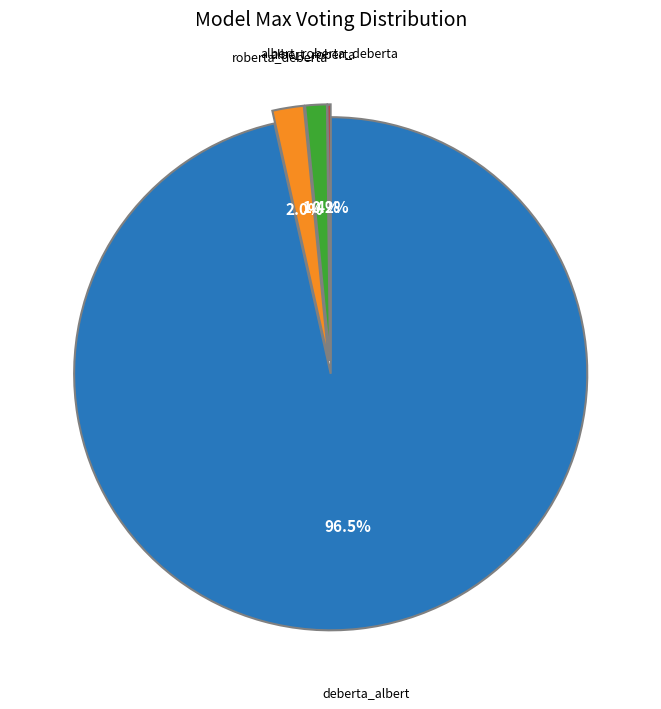

Is there a majority slice in this chart?

Yes